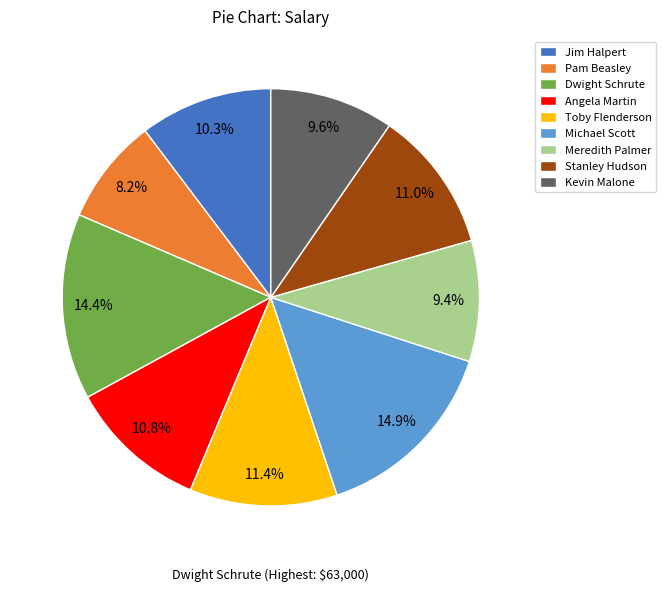

To the nearest percent, what is the average slice percentage?

11%